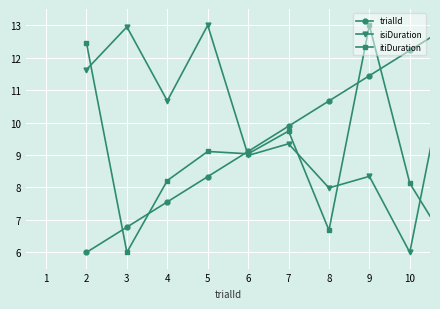

Reading left to right, transcribe all the data shown in this chart.

trialId: 6.0	6.8	7.6	8.3	9.1	9.9	10.7	11.4	12.2	13.0
isiDuration: 11.6	12.9	10.7	13.0	9.0	9.3	8.0	8.3	6.0	12.3
itiDuration: 12.5	6.0	8.2	9.1	9.0	9.7	6.7	13.0	8.1	6.1